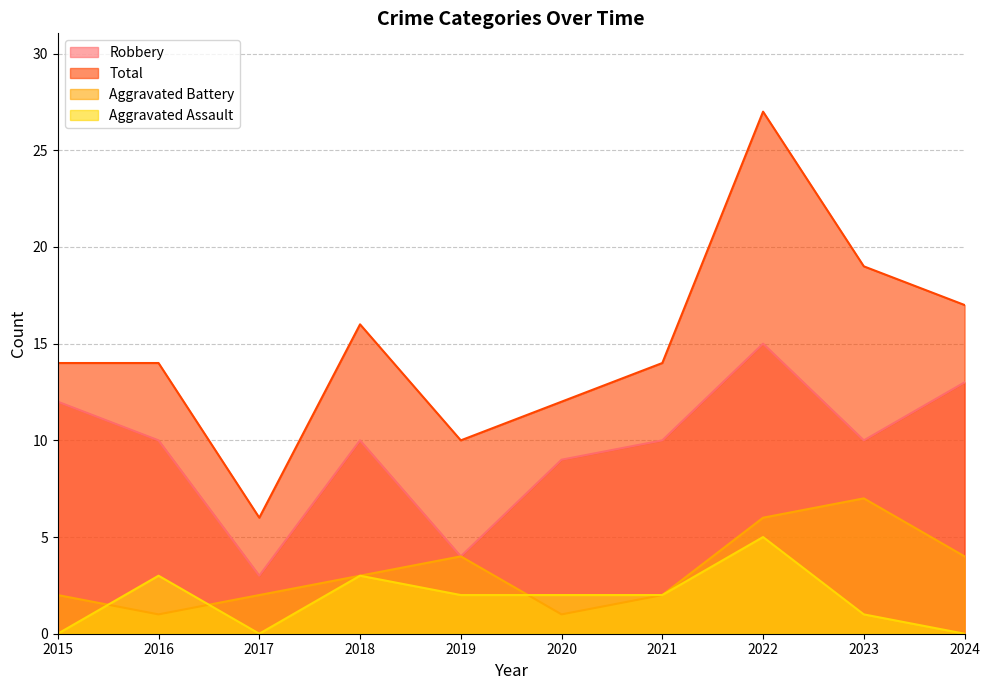

Reading left to right, list all the values displayed in this chart.

Robbery: 2015=12	2016=10	2017=3	2018=10	2019=4	2020=9	2021=10	2022=15	2023=10	2024=13
Total: 2015=14	2016=14	2017=6	2018=16	2019=10	2020=12	2021=14	2022=27	2023=19	2024=17
Aggravated Battery: 2015=2	2016=1	2017=2	2018=3	2019=4	2020=1	2021=2	2022=6	2023=7	2024=4
Aggravated Assault: 2015=0	2016=3	2017=0	2018=3	2019=2	2020=2	2021=2	2022=5	2023=1	2024=0